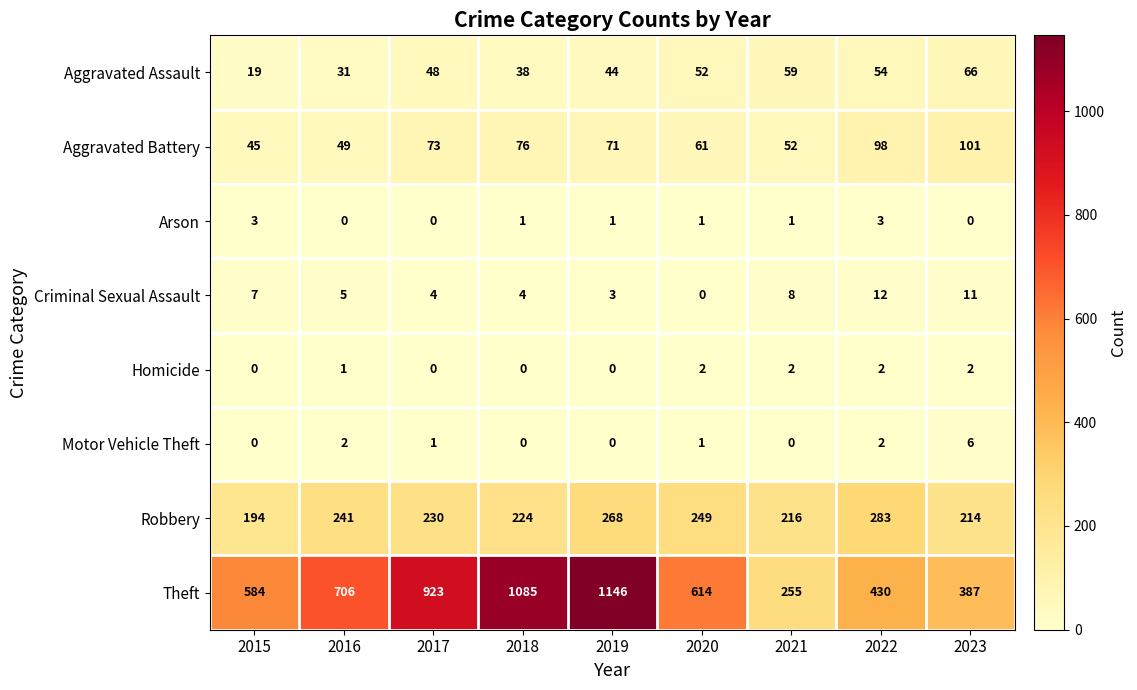

Count the number of categories in the chart.

9